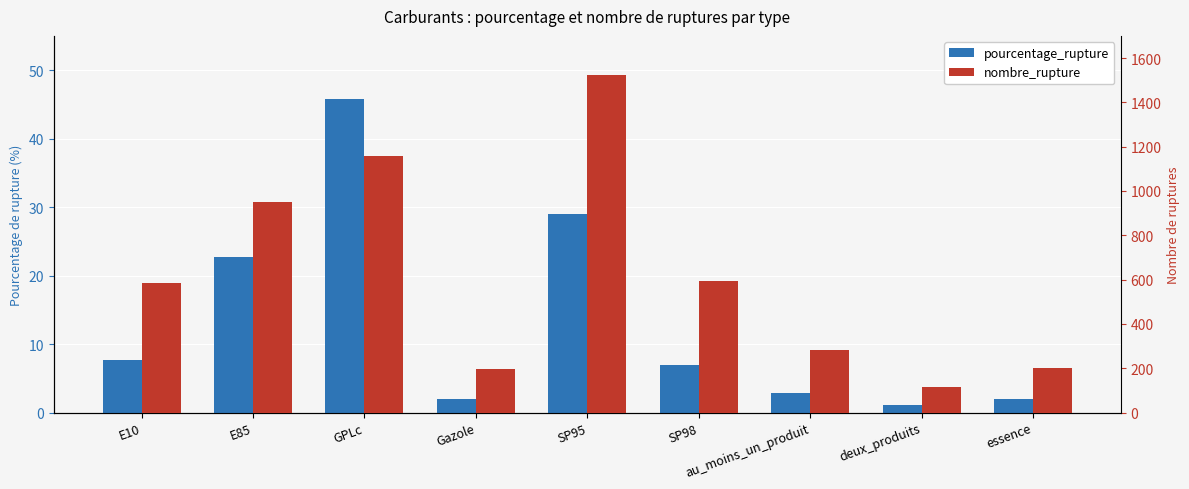

What is the label of the 8th bar from the left?

deux_produits